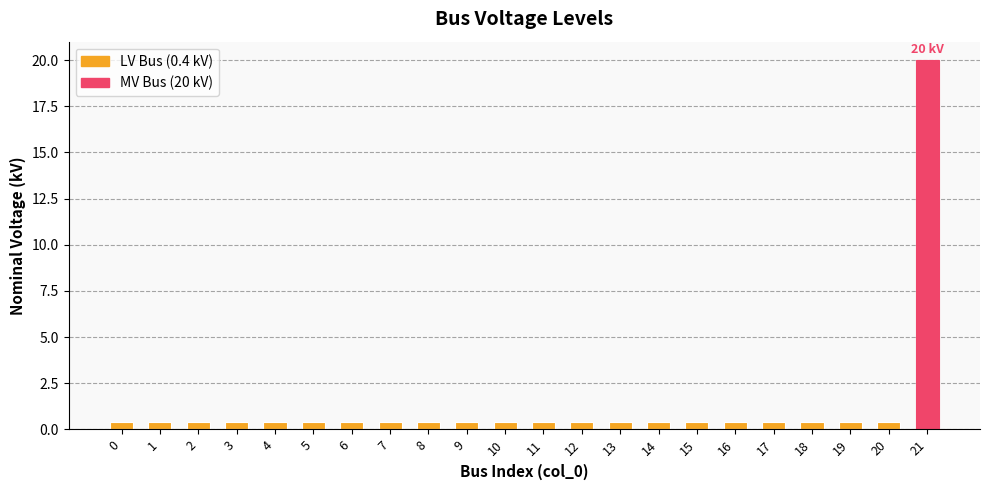

What is the sum of all values?

28.4